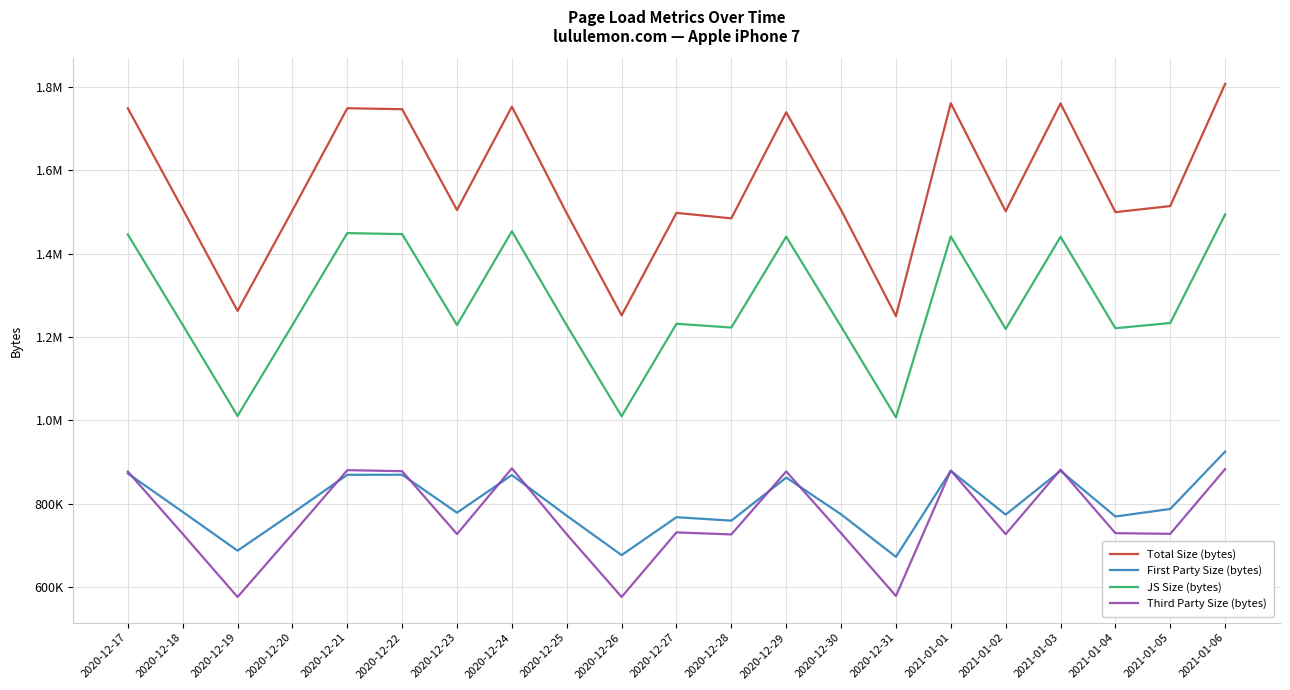

Is the value of JS Size (bytes) at 2021-01-06 greater than the value of Total Size (bytes) at 2021-01-01?

No